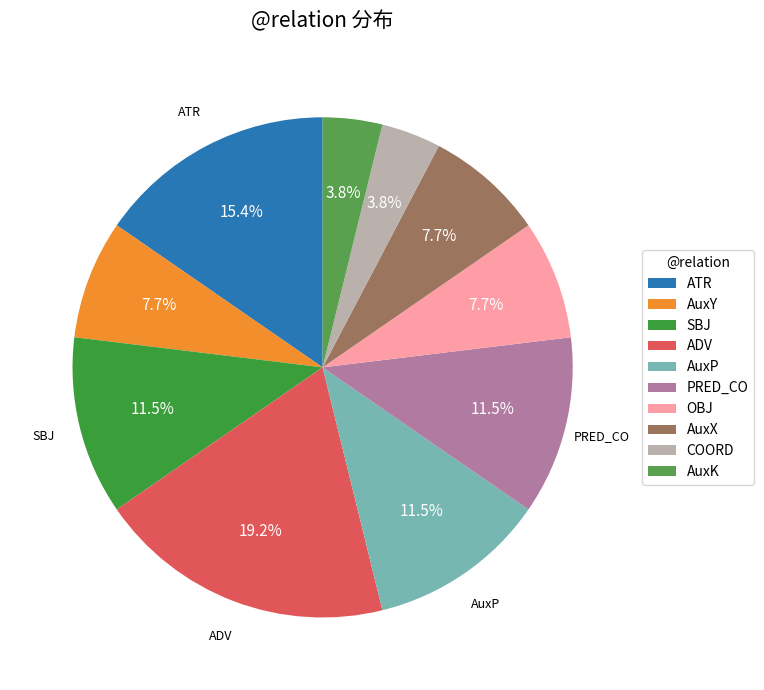

Does SBJ represent more than half of the total?

No